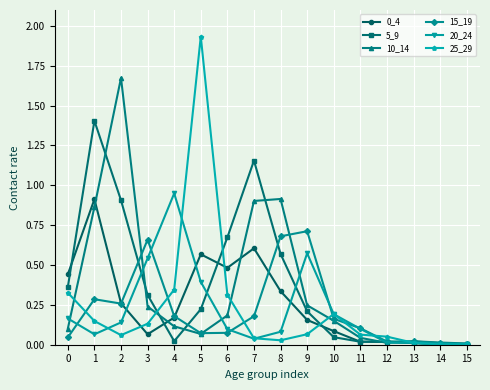

Which series has the widest spread of values?

25_29